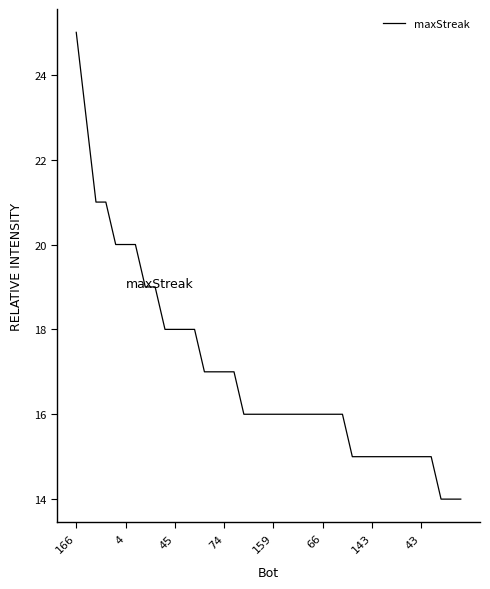

What is the difference between the maximum and minimum values?

11